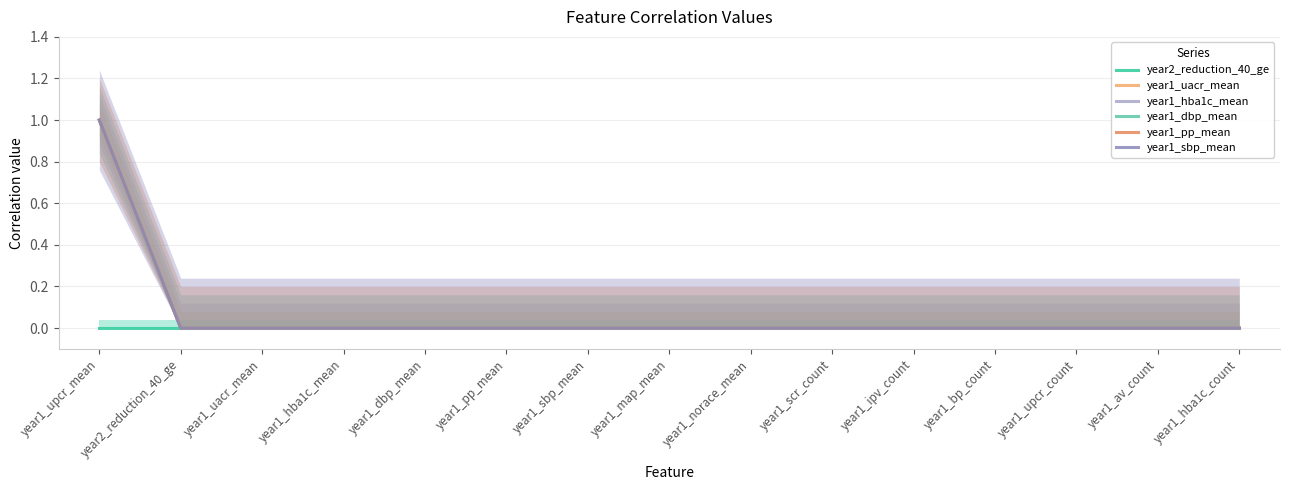

At which category is the sum across all series the highest?

year1_upcr_mean